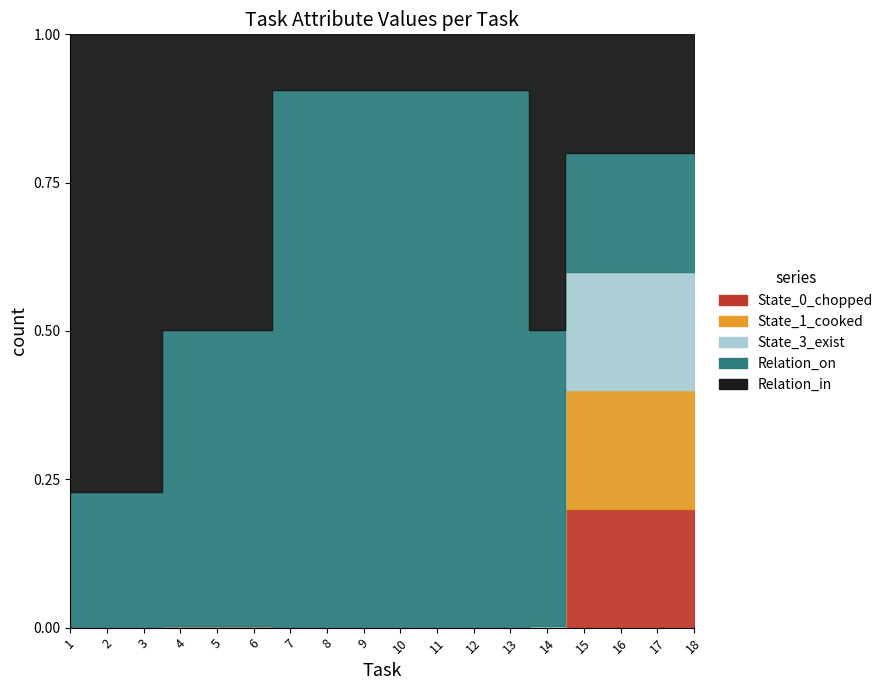

What is the sum of the Relation_on values at 6 and 16?

365